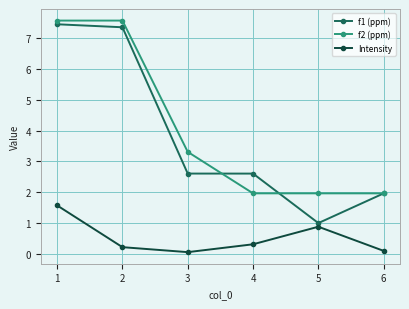

What is the value of the f2 (ppm) point at the 4th from the left?

2.0